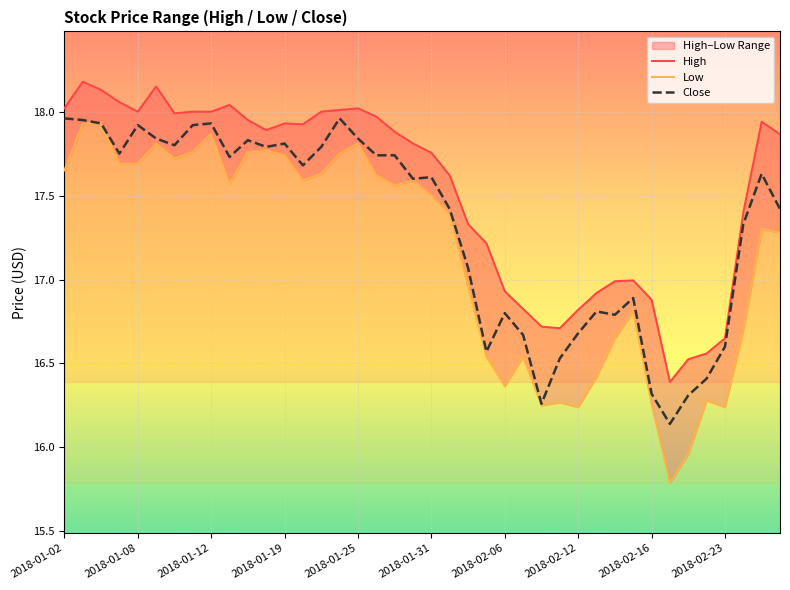

True or false: Low and High intersect in this chart.

False